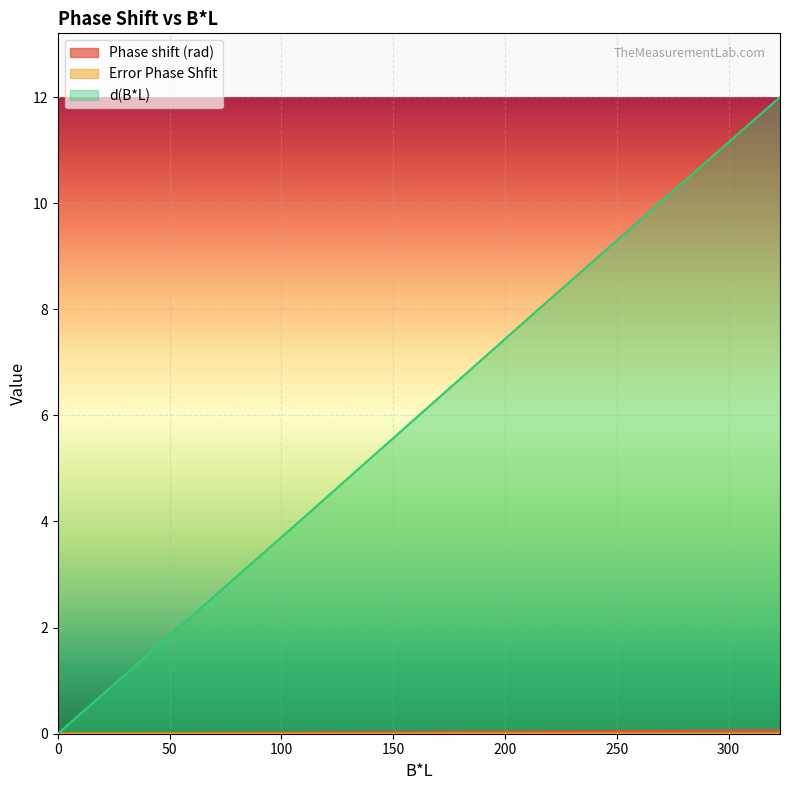

How many values in the d(B*L) series are below 8?

2